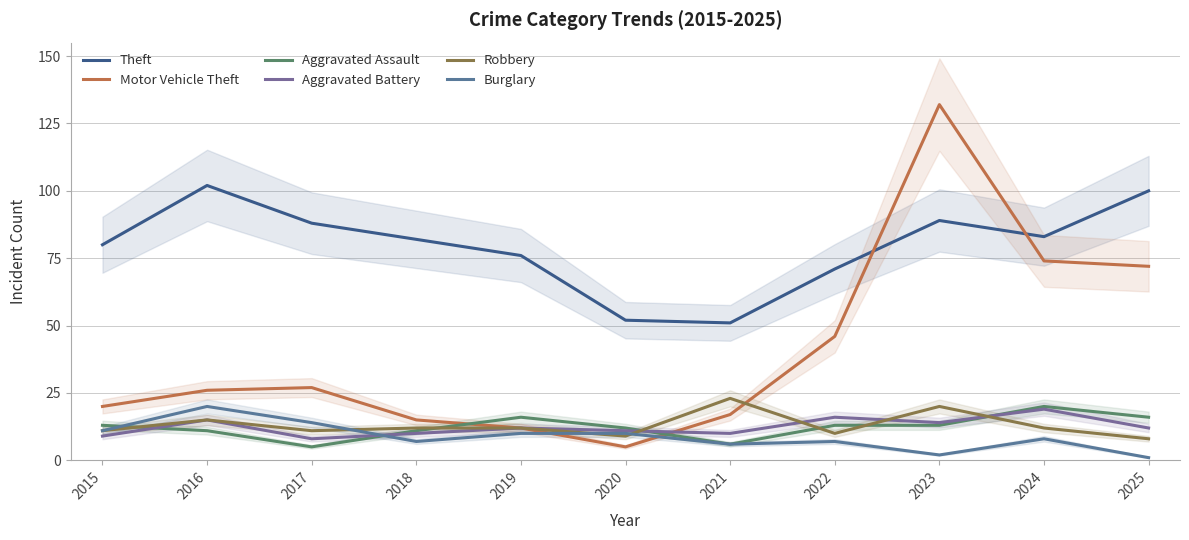

Which category has the highest value in the Aggravated Battery series?

2024